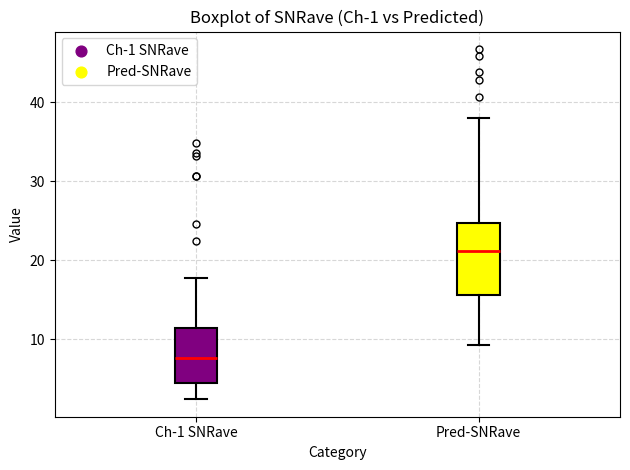

Comparing the boxes themselves (not the whiskers), which one is the tallest?

Pred-SNRave